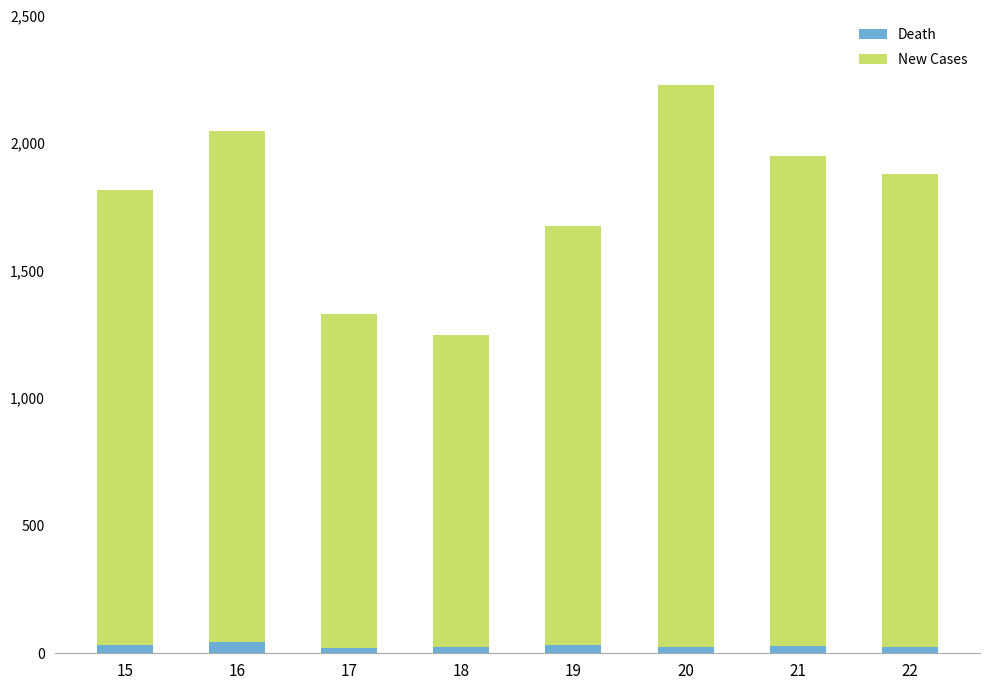

At which category is the sum across all series the highest?

20